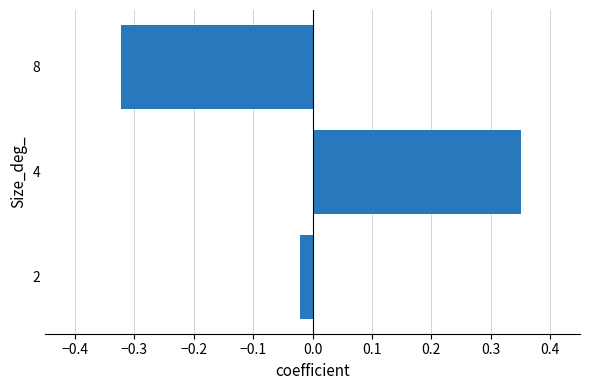

Is it true that the value at 8 is -0.1?

False